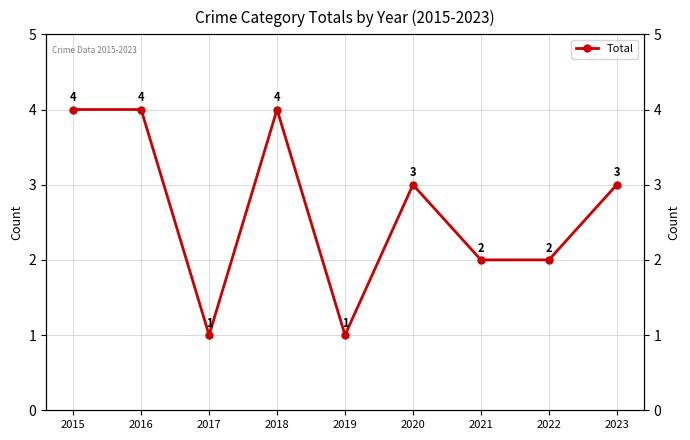

How many interior local valleys (lower than both neighbors) does the data have?

2